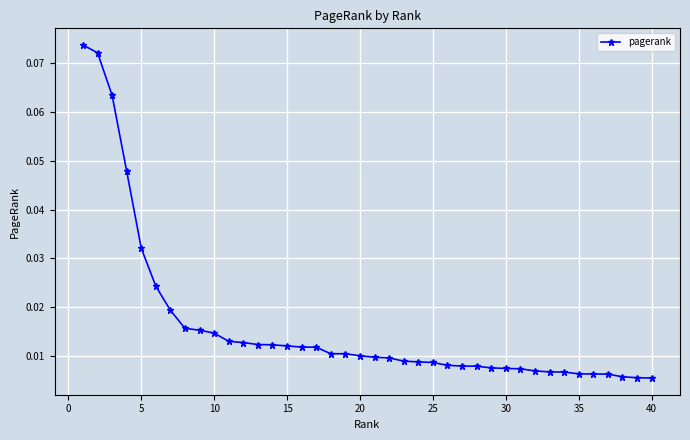

What is the sum of all values?

0.6